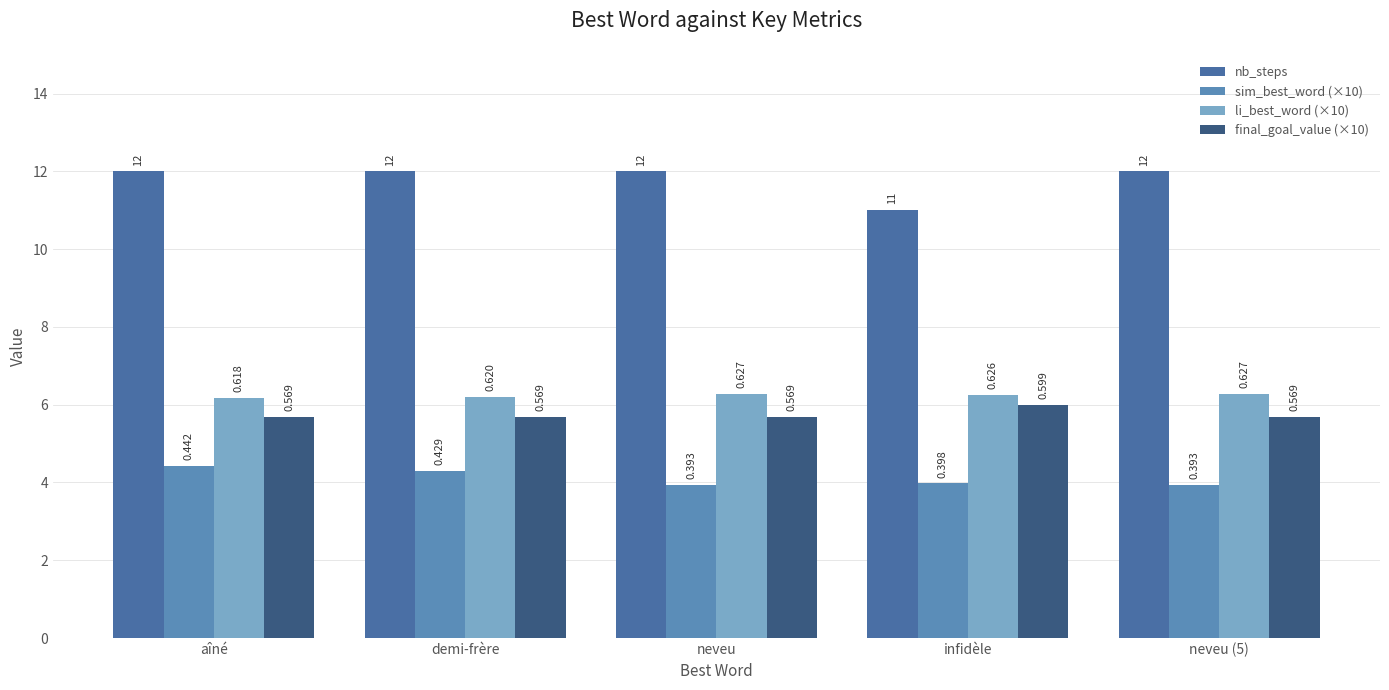

How many groups of bars are there?

5